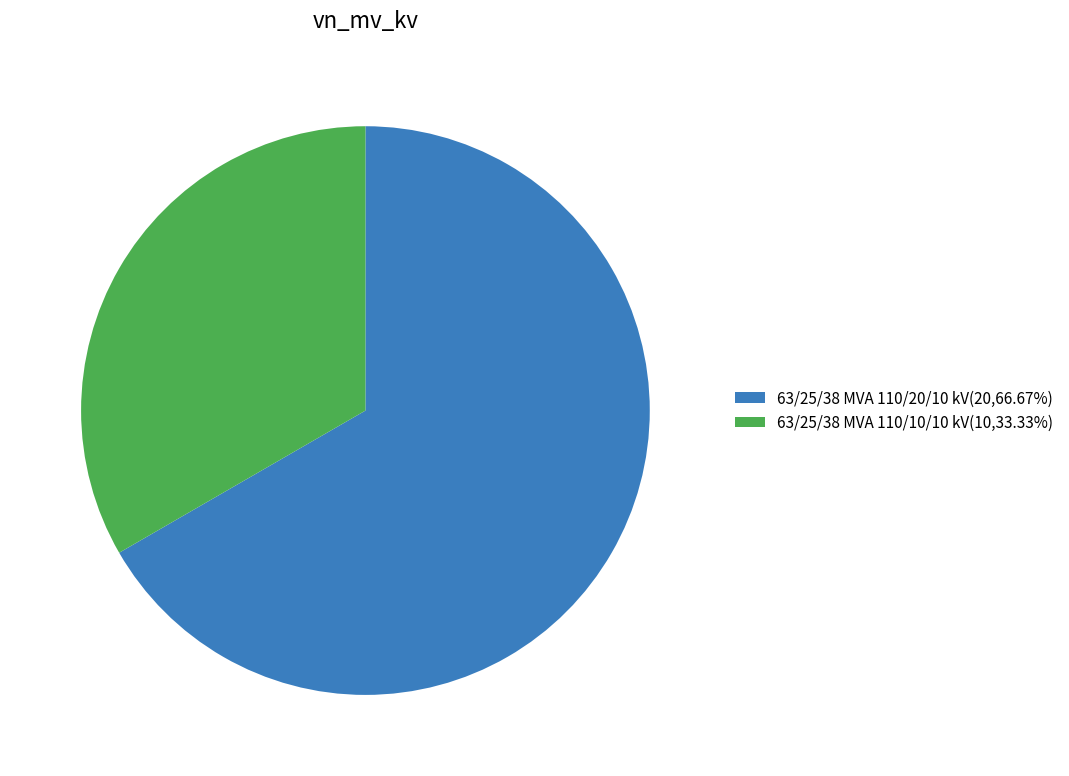

Which category has the biggest portion of the pie?

63/25/38 MVA 110/20/10 kV